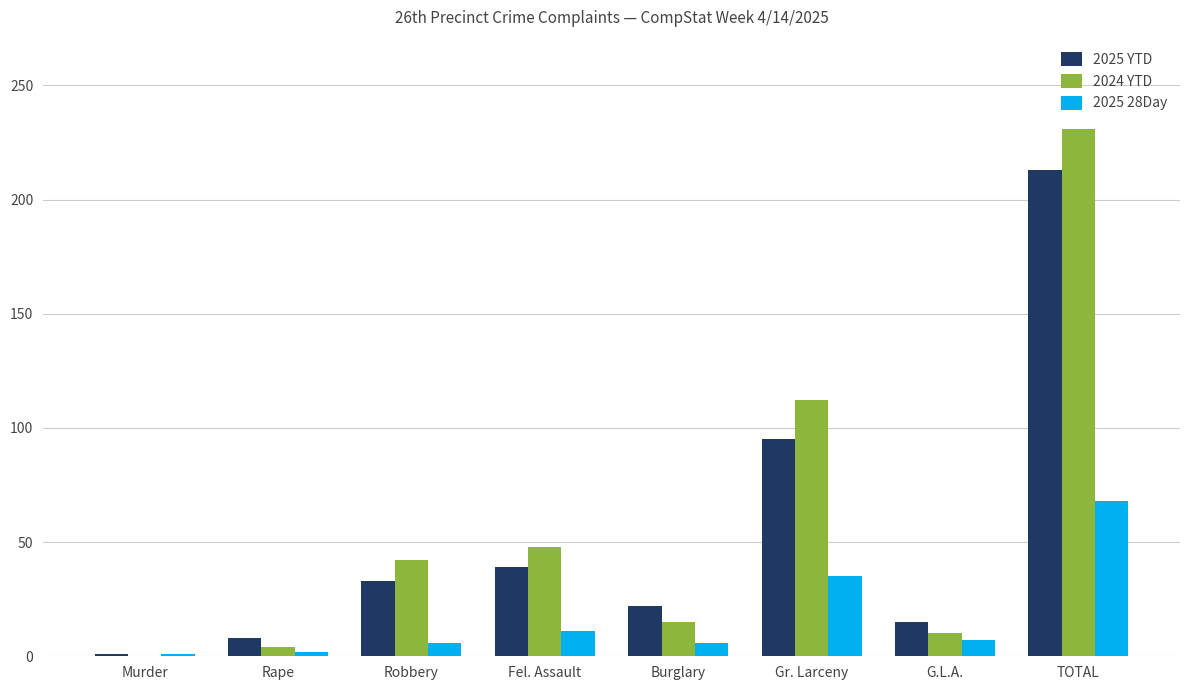

Between Robbery and Gr. Larceny, which series saw the biggest shift?

2024 YTD